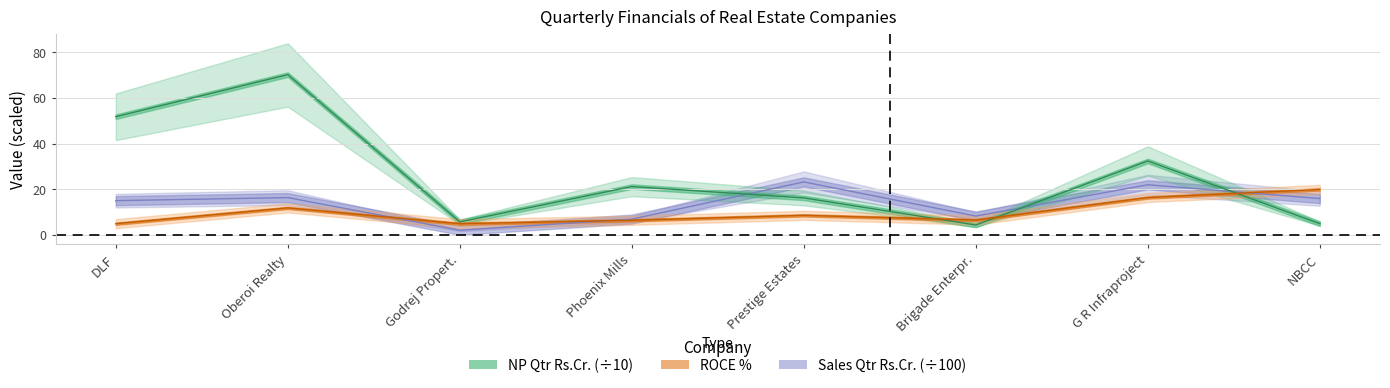

Which series has the largest total across all categories?

NP Qtr Rs.Cr.